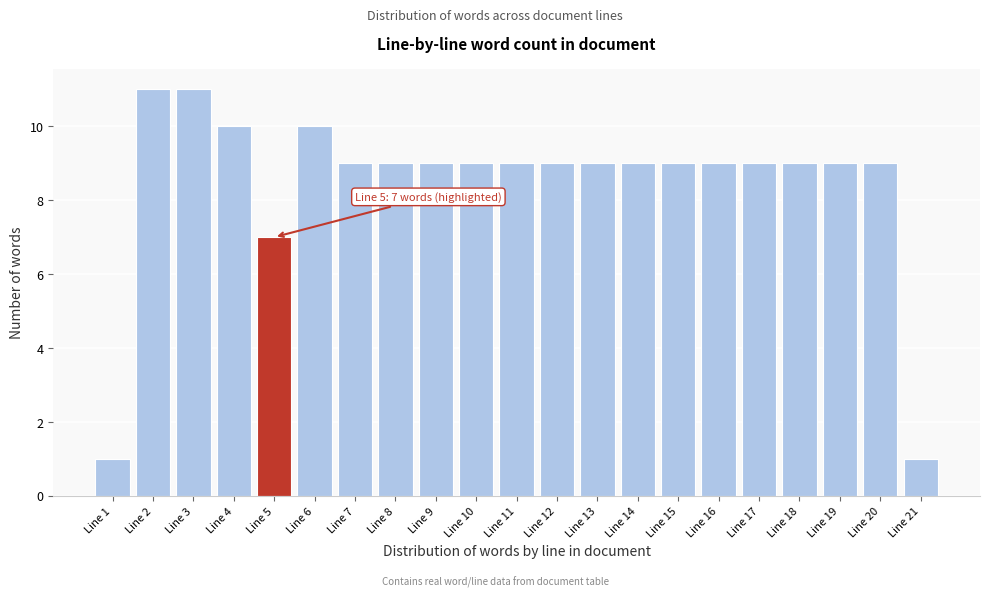

Reading left to right, list all the values displayed in this chart.

1	11	11	10	7	10	9	9	9	9	9	9	9	9	9	9	9	9	9	9	1